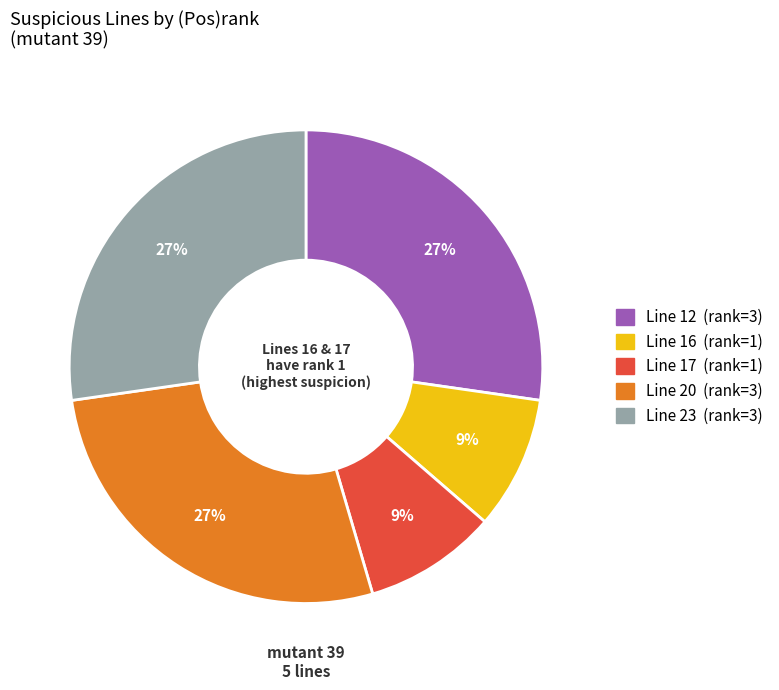

Count the number of slices in the pie.

5